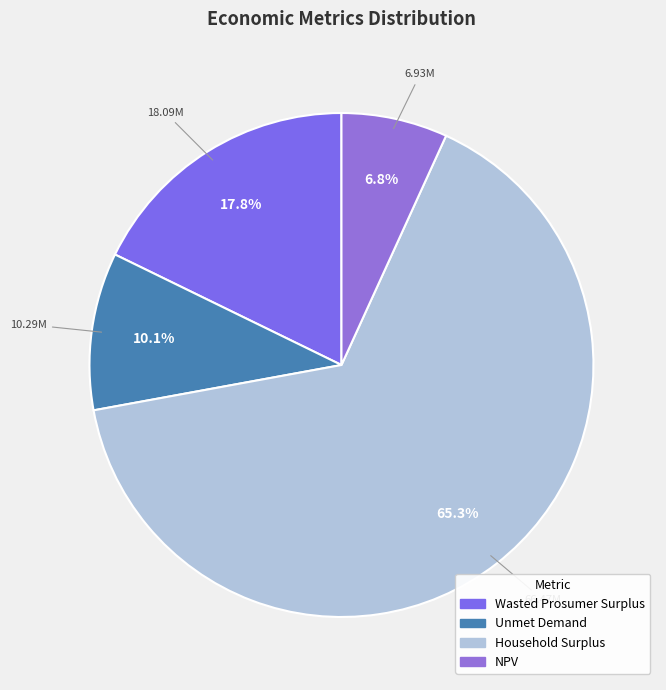

How many slices are in this pie chart?

4